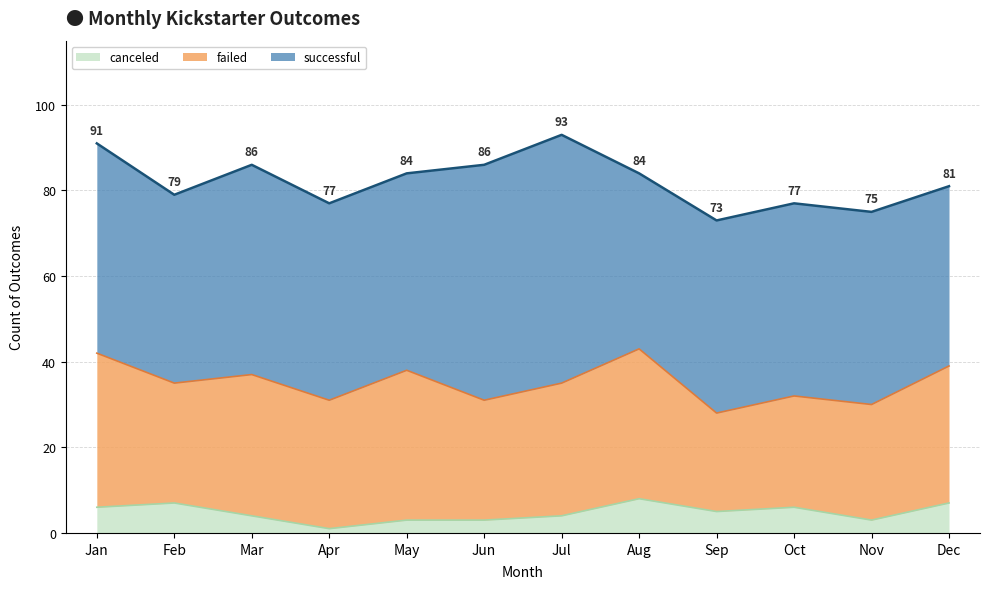

What is the value of the failed point at the 1st from the left?

36